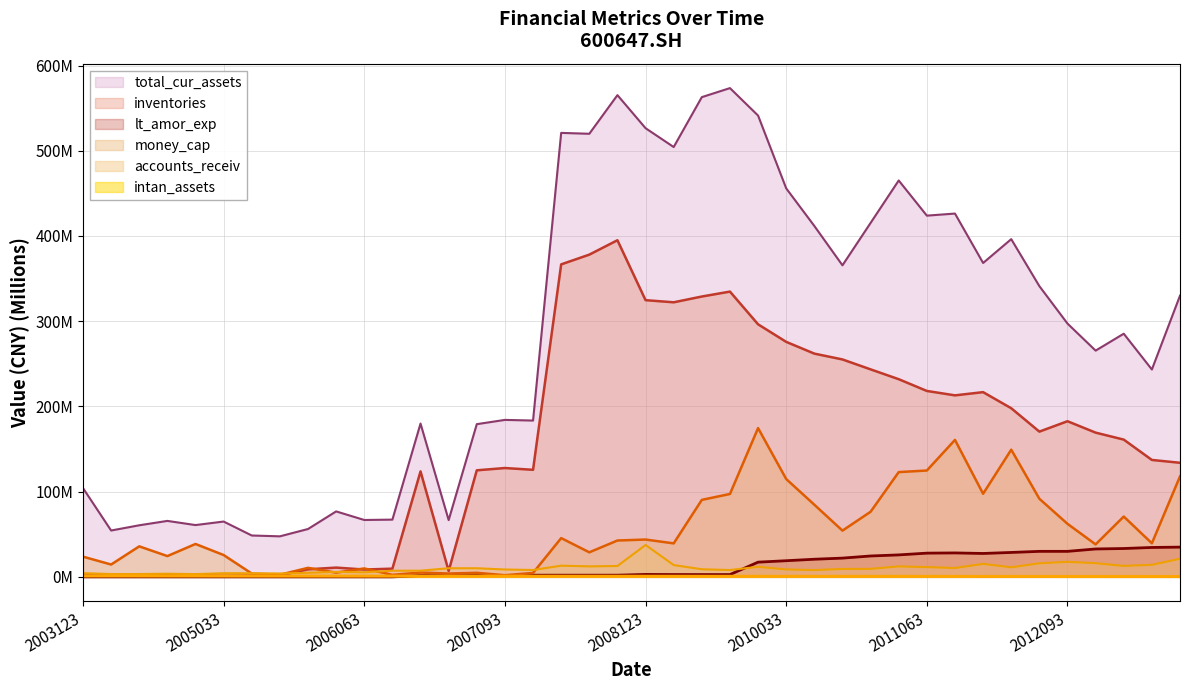

At 20040331, list the series in order from largest to smallest.

total_cur_assets, money_cap, accounts_receiv, inventories, intan_assets, lt_amor_exp